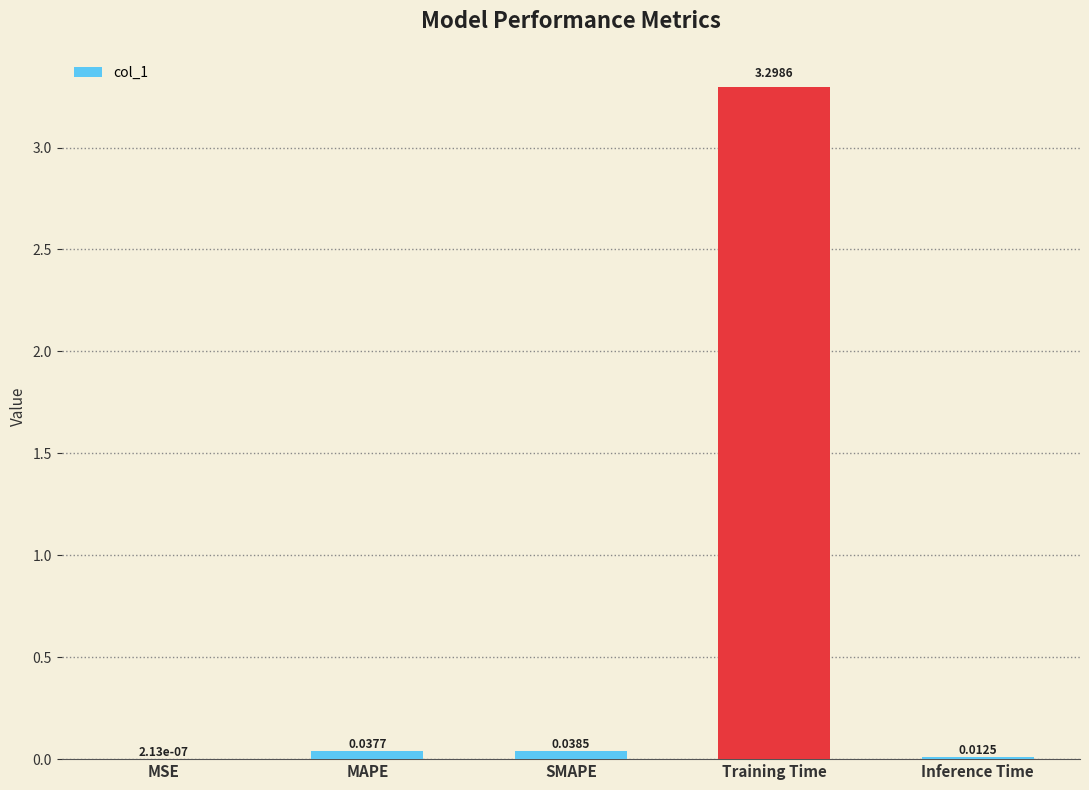

What is the change in value from MAPE to Training Time?

+3.3